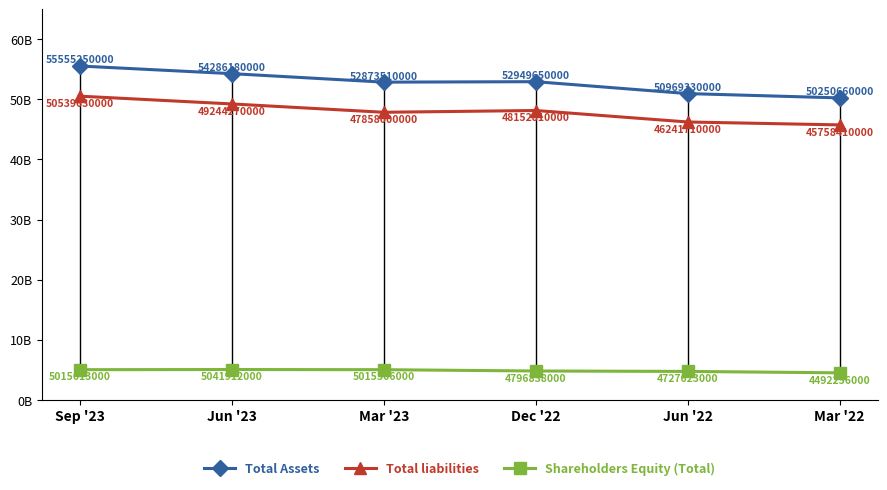

What are all the series names shown in the legend?

Total Assets, Total liabilities, Shareholders Equity (Total)